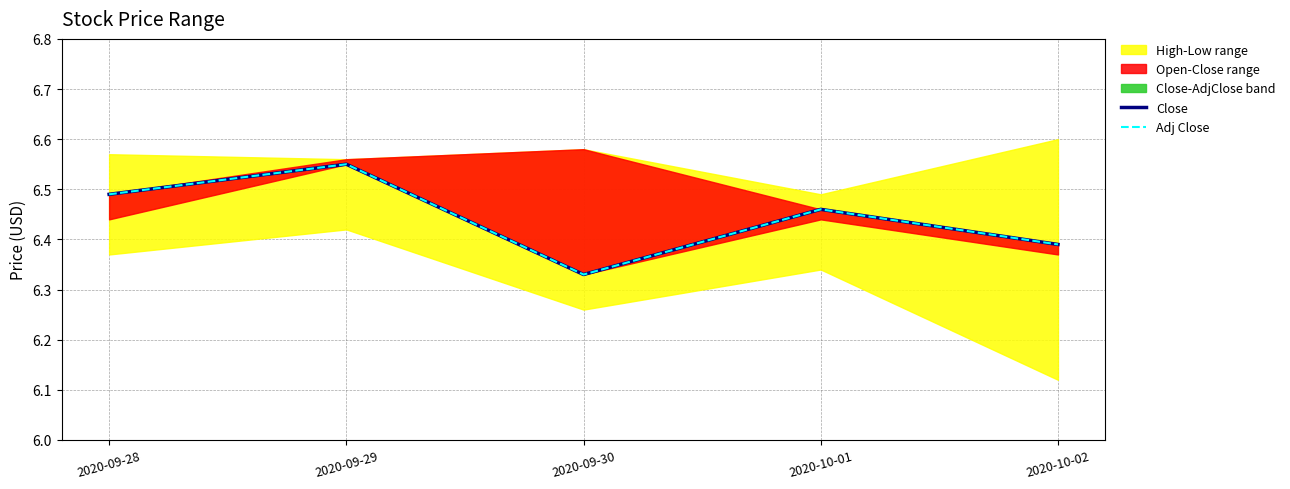

How many lines are shown in the chart?

2